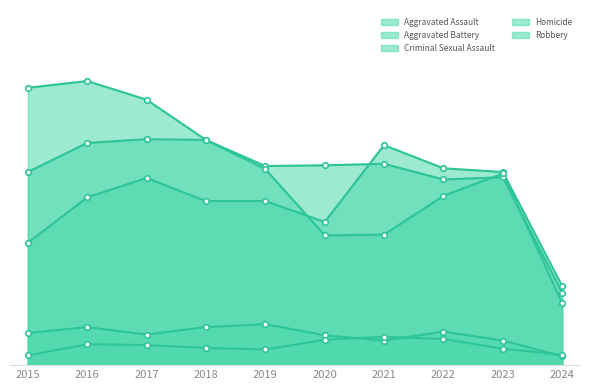

At how many categories does at least one series exceed 95?

10